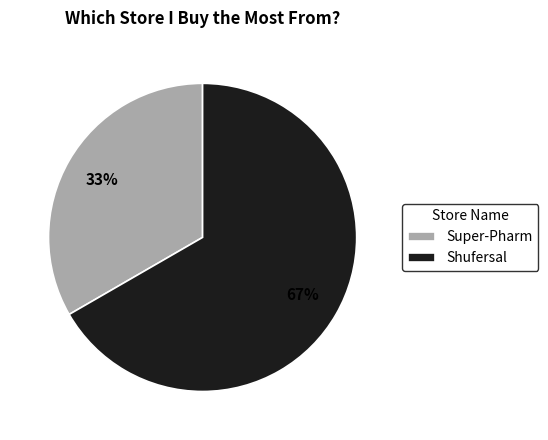

Is the sum of Super-Pharm and Shufersal greater than half?

Yes